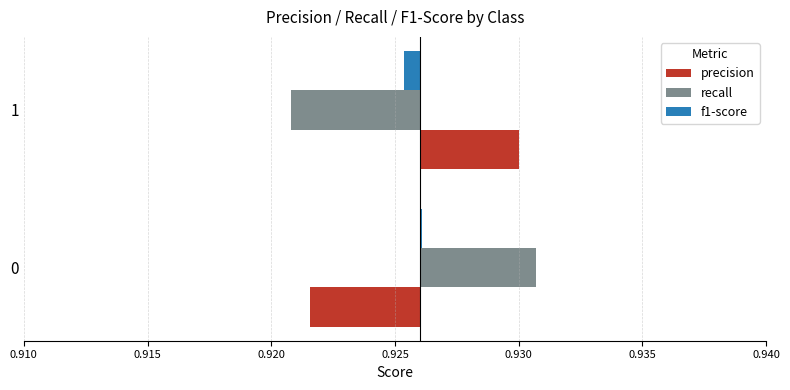

Rank the series at 0 from highest to lowest value.

recall, f1-score, precision